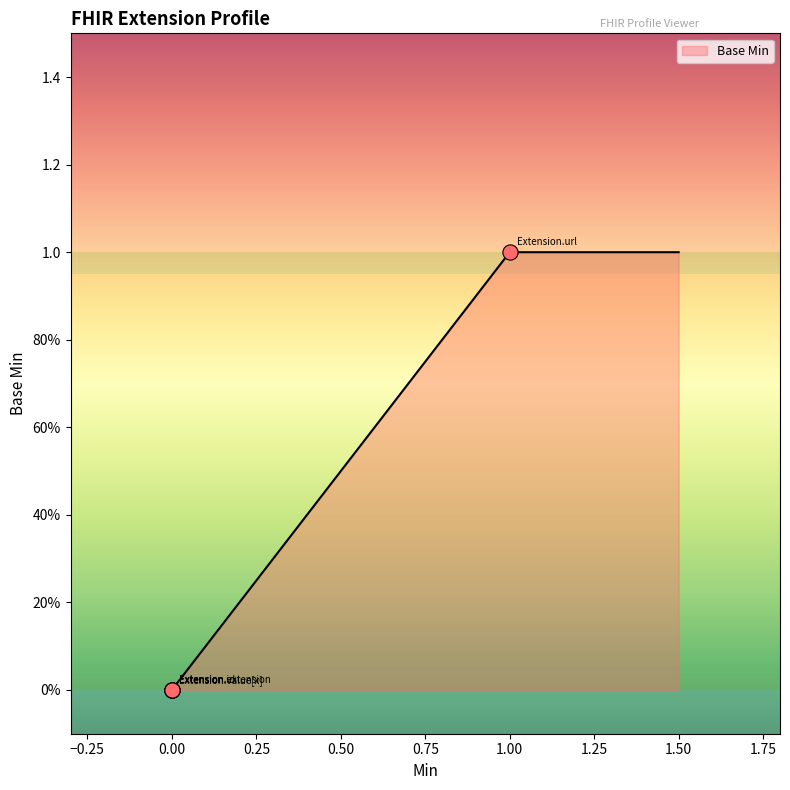

What is the change in value from 0.00 to 1.00?

+1